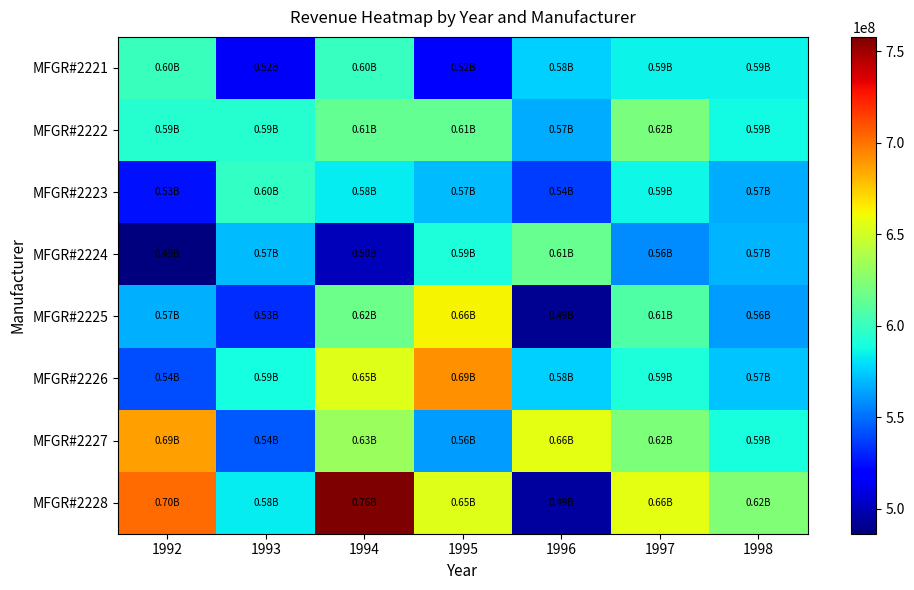

How many distinct data groups are displayed?

8